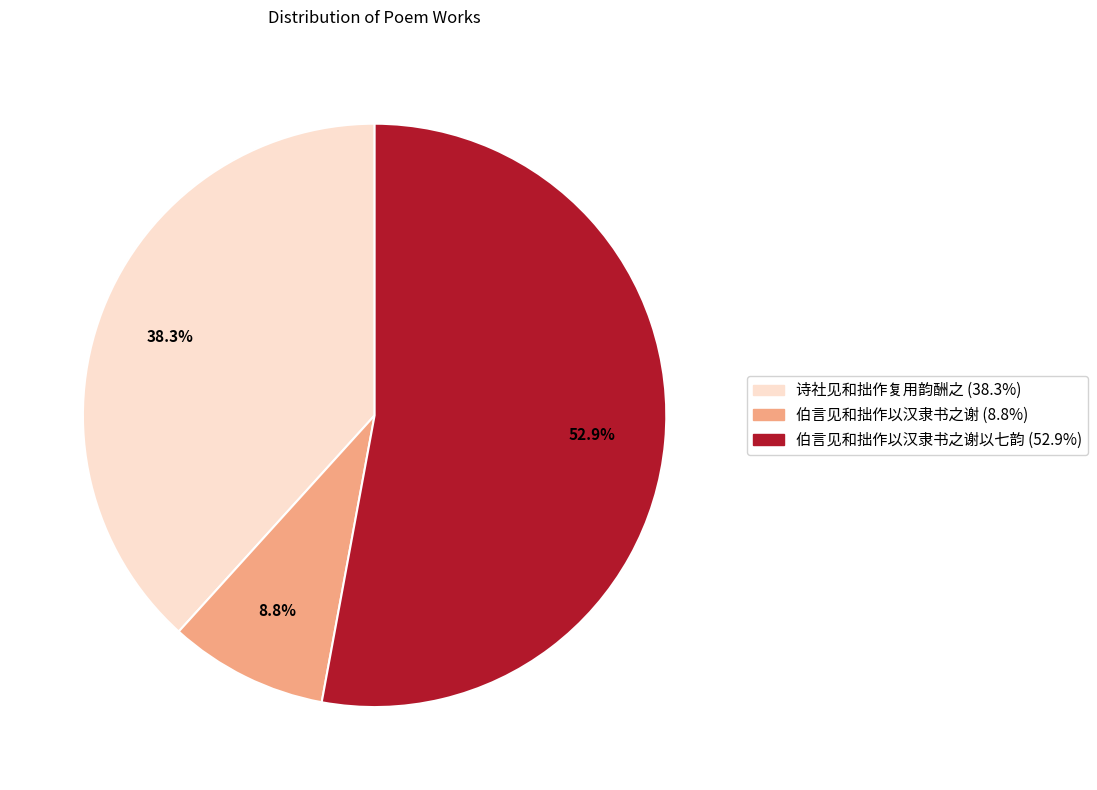

Is there any slice that represents more than half of the pie?

Yes